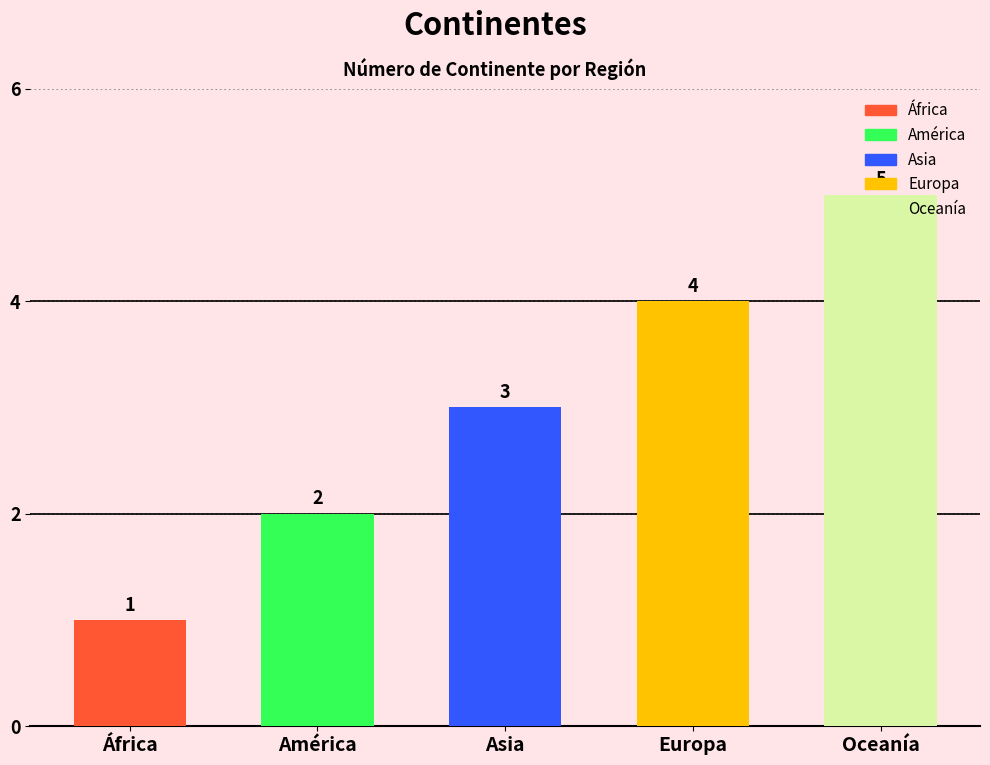

Reading left to right, transcribe all the data shown in this chart.

1	2	3	4	5